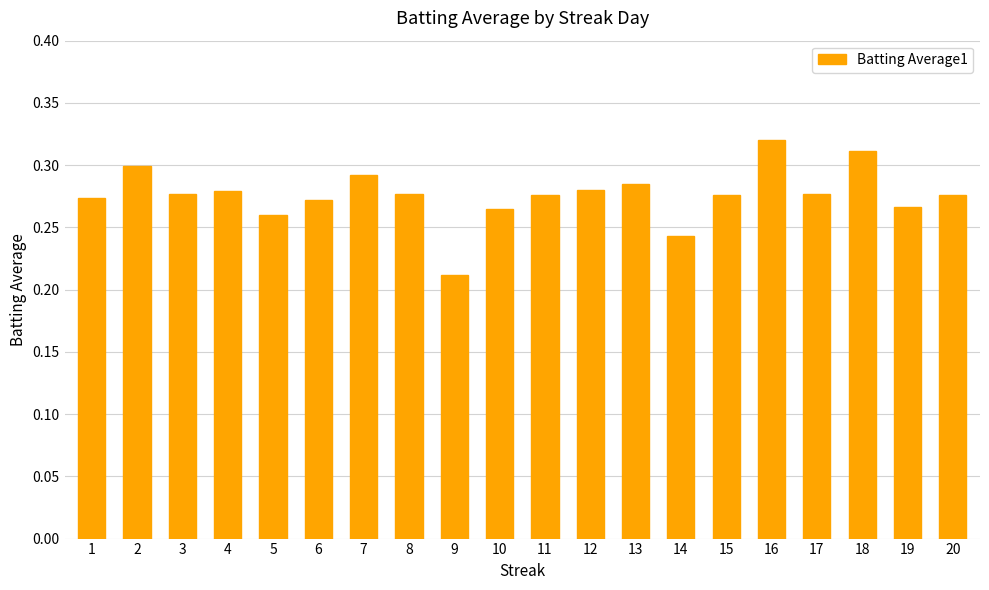

Are the bars horizontal?

No